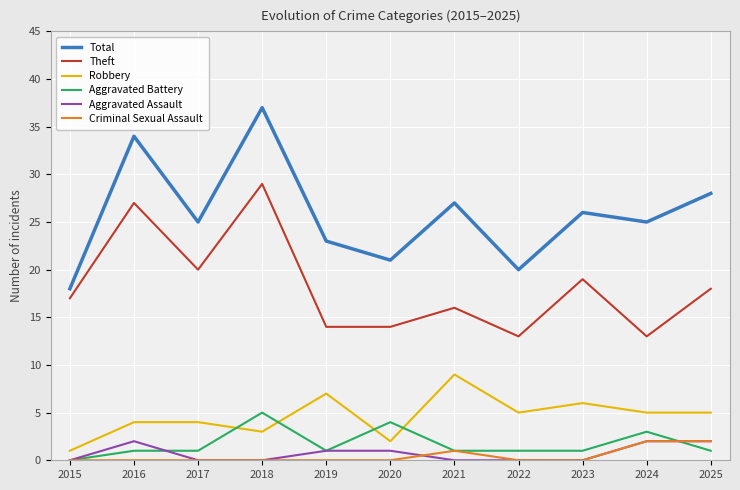

Which series has the largest range (max minus min)?

Total